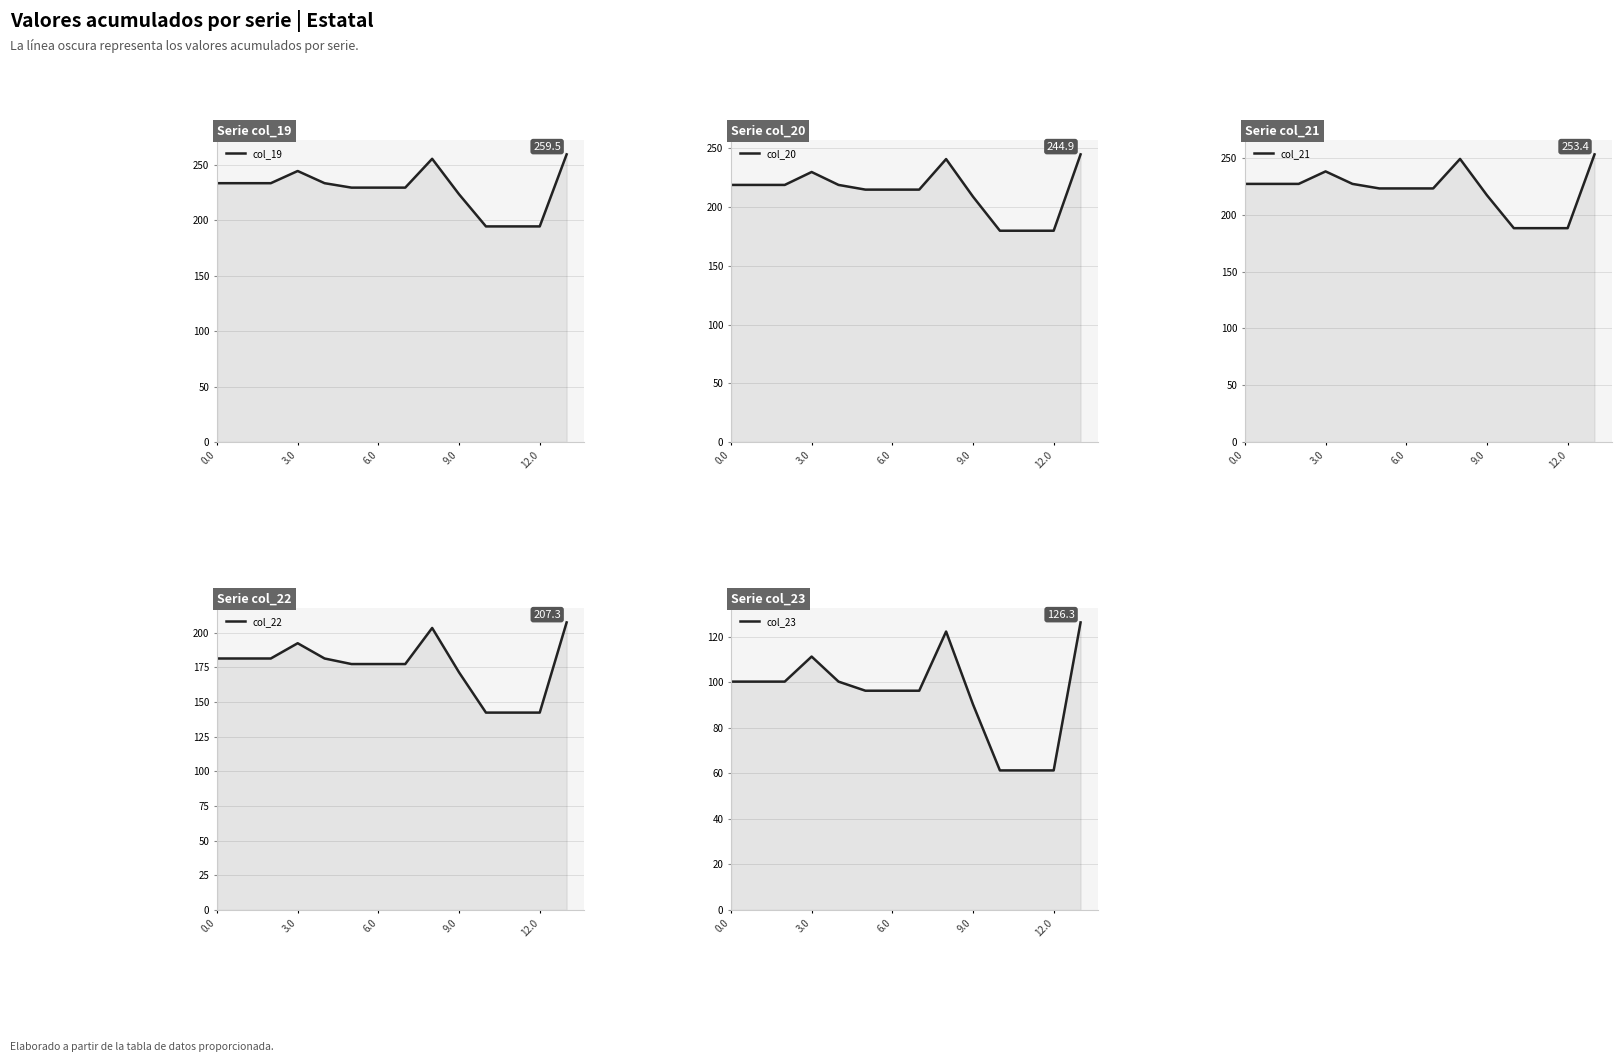

True or false: col_23 has a value of 32.3 at 6.

False